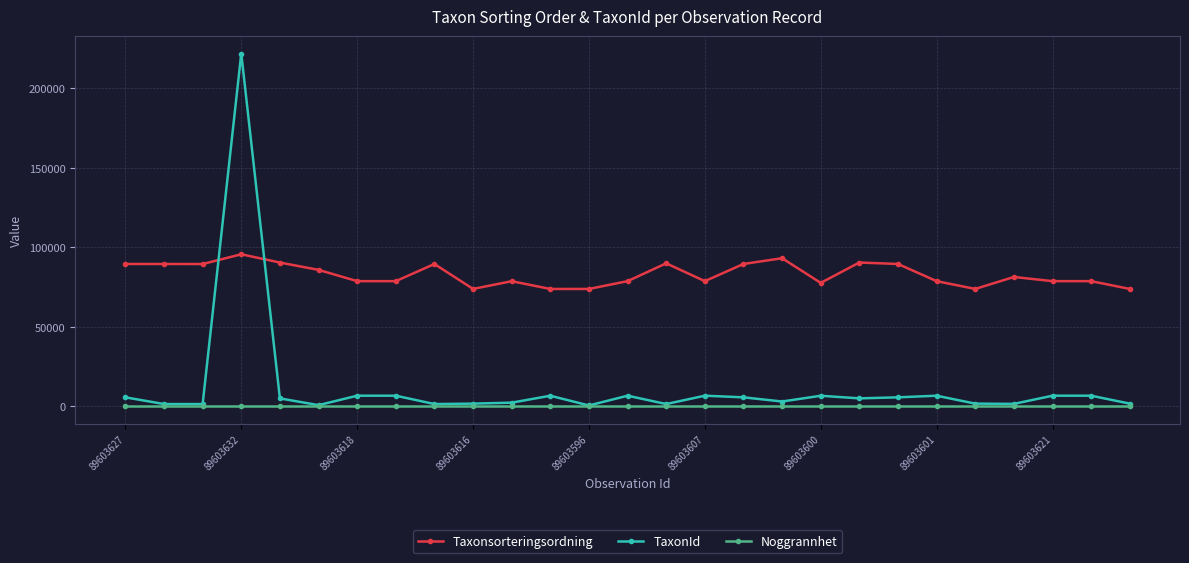

True or false: Noggrannhet and Taxonsorteringsordning cross at least once.

False